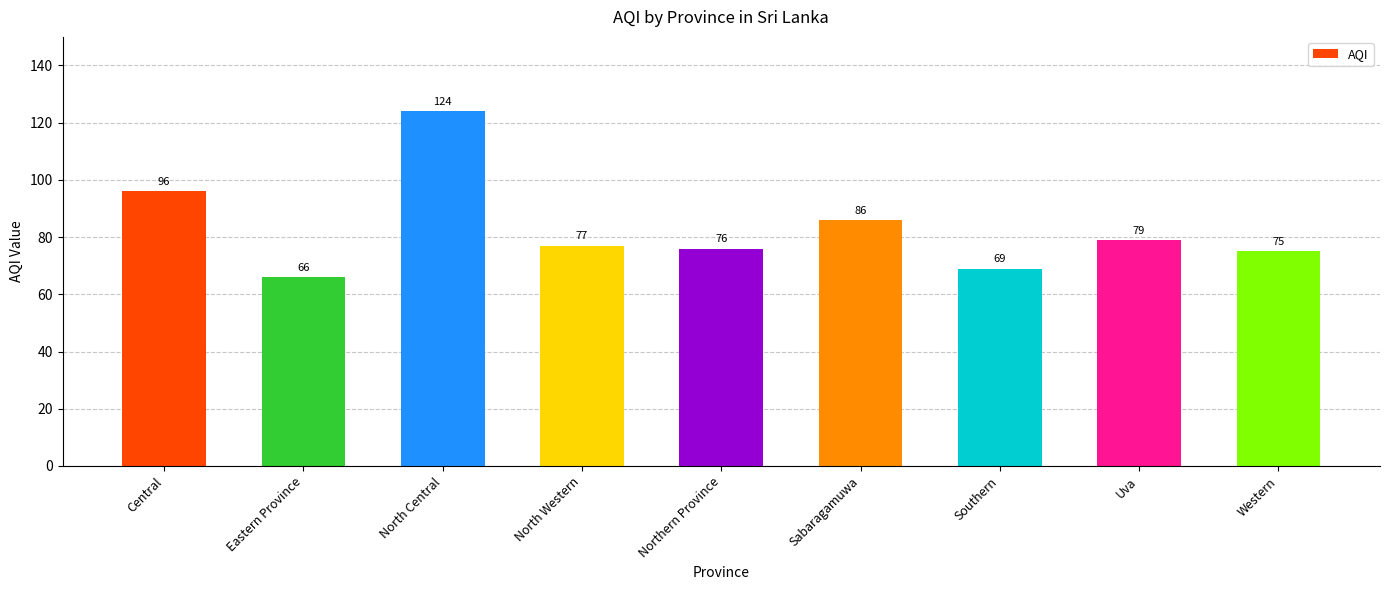

Where does the data first go above 77?

Central